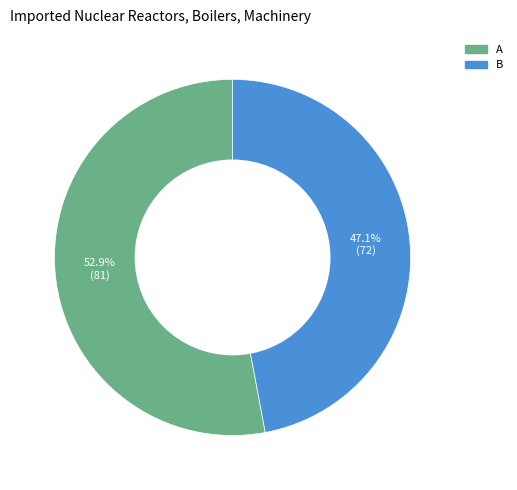

Is there any slice that represents more than half of the pie?

Yes